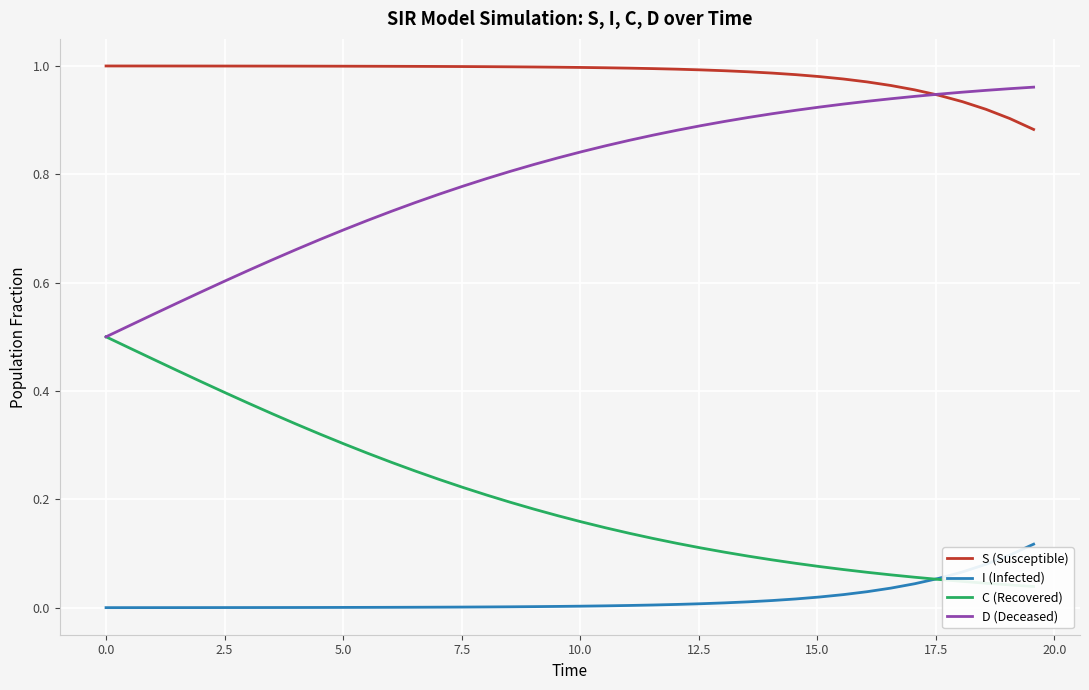

True or false: I (Infected) and S (Susceptible) cross at least once.

False